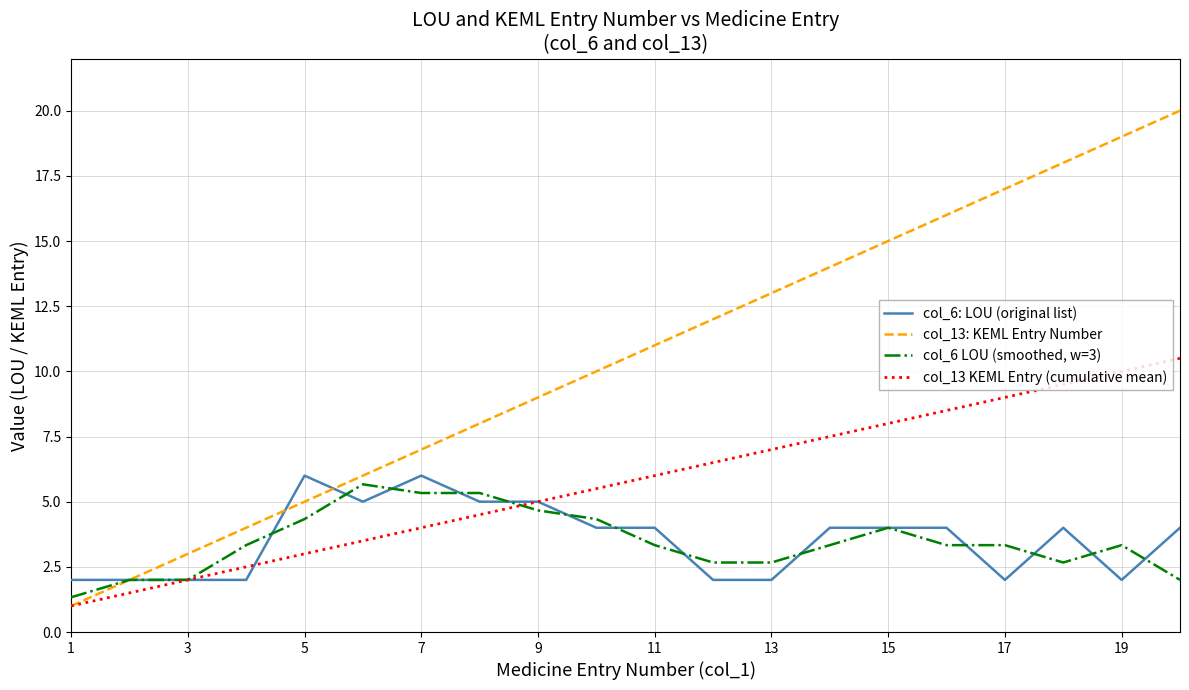

Which series has the widest spread of values?

col_13: KEML Entry Number